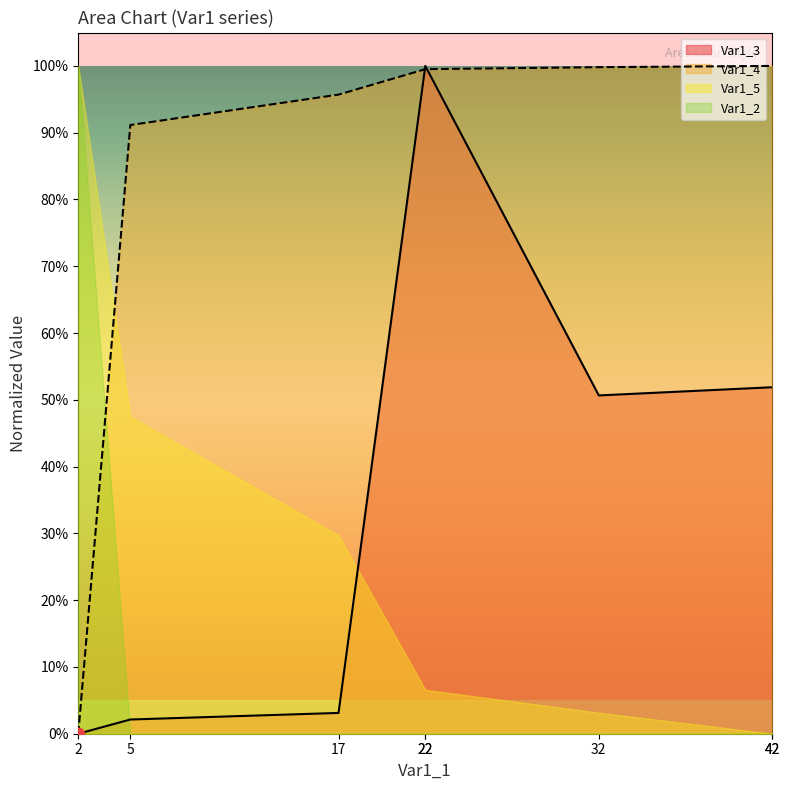

Which series reaches the maximum Y coordinate?

Var1_3